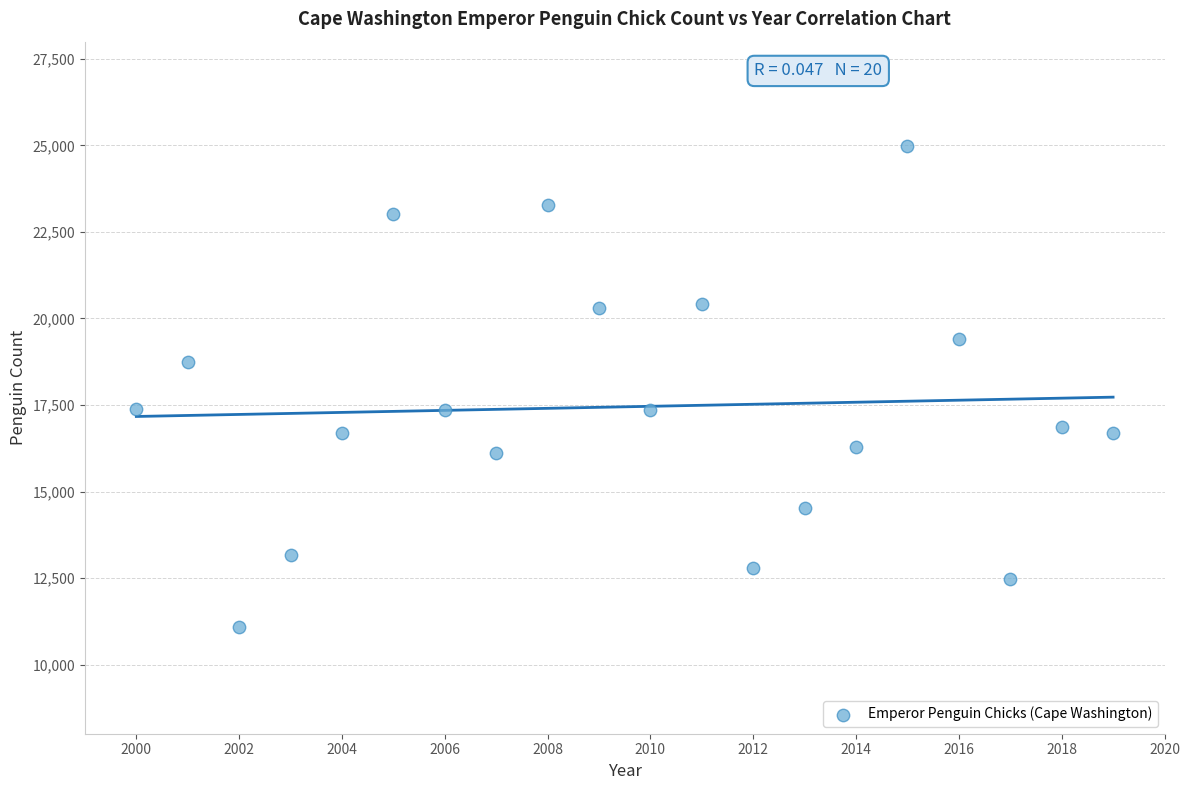

What is the range of Y values (max minus min)?

13904.0